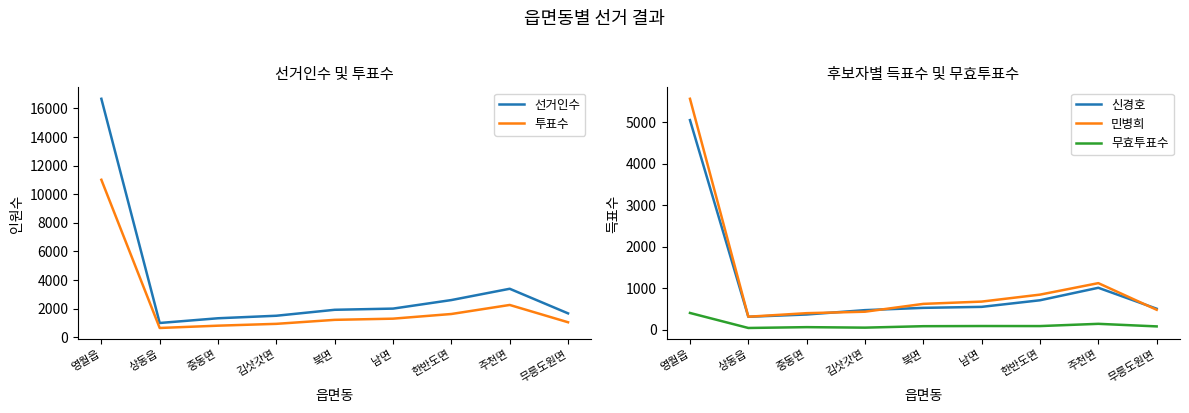

Which category has the lowest value in the 신경호 series?

상동읍